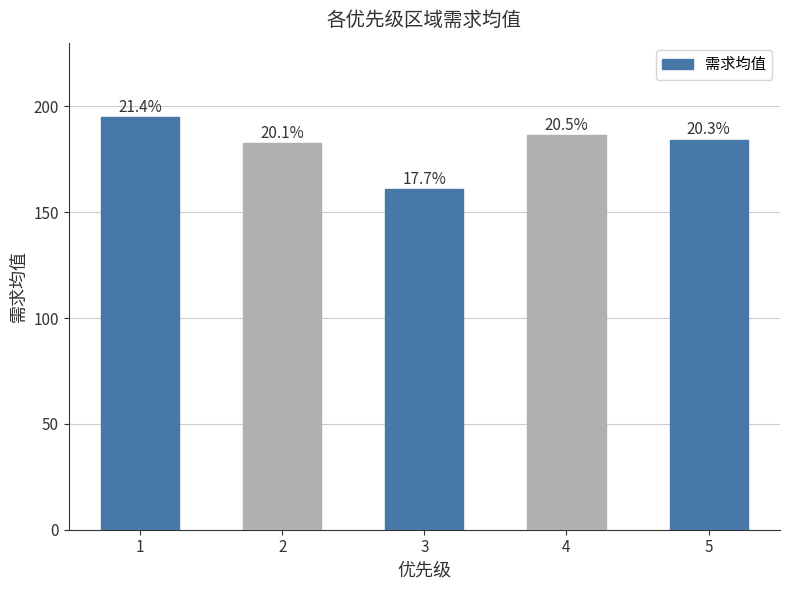

What is the difference between the values at 2 and 3?

21.7